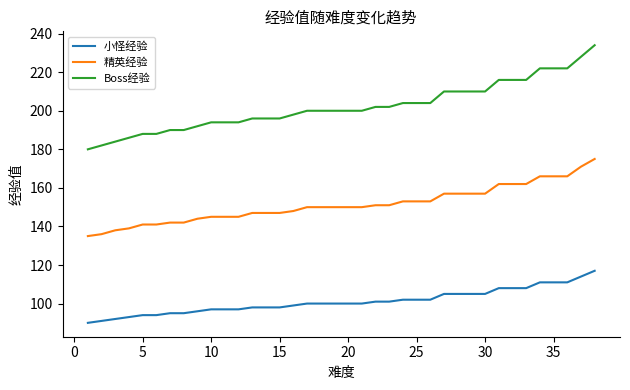

Which series has the largest total across all categories?

Boss经验